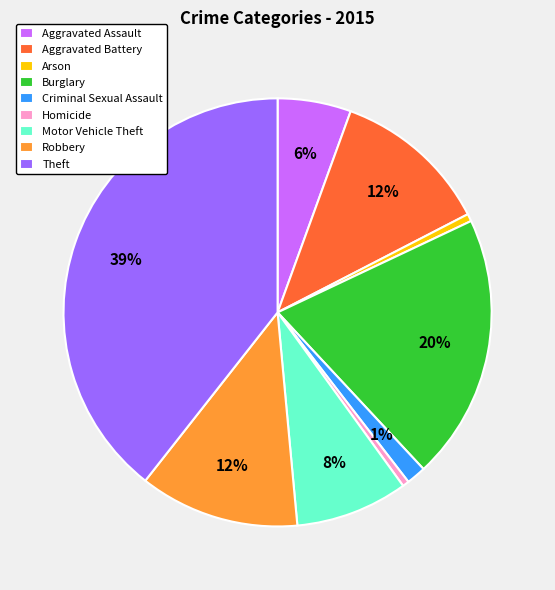

Combined, do Criminal Sexual Assault and Homicide account for over 50%?

No